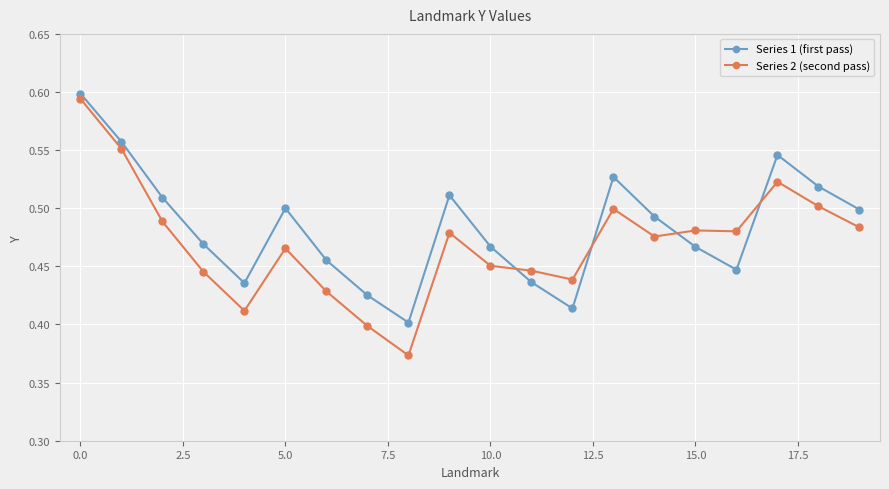

True or false: Series 1 (first pass) has more than 1 interior local peaks.

True